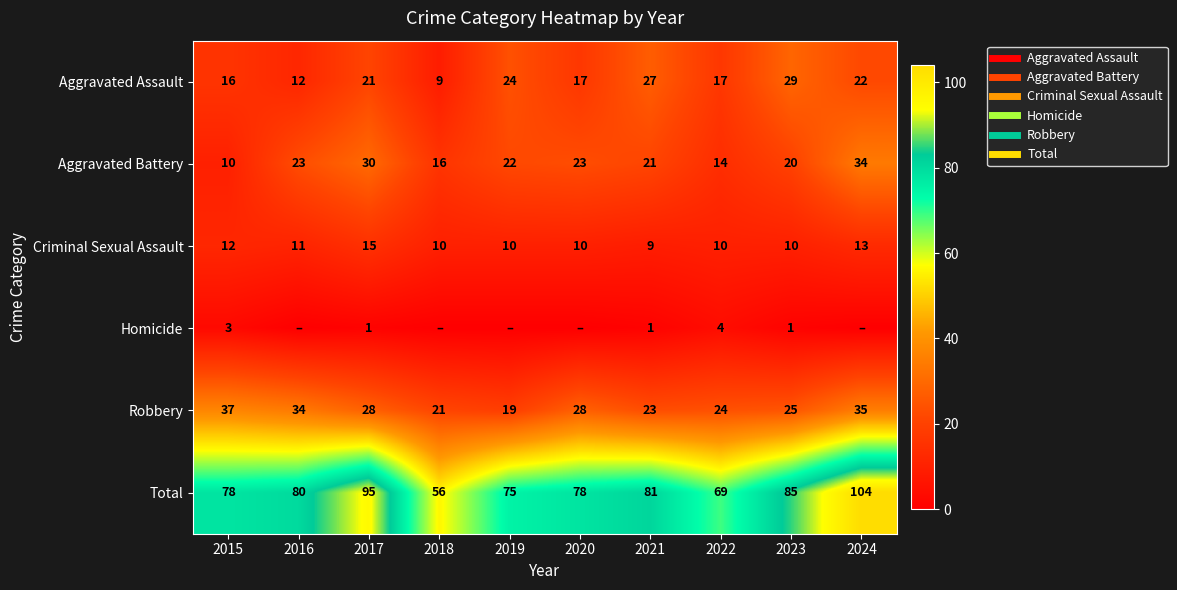

What is the lowest value of the Aggravated Battery series?

10